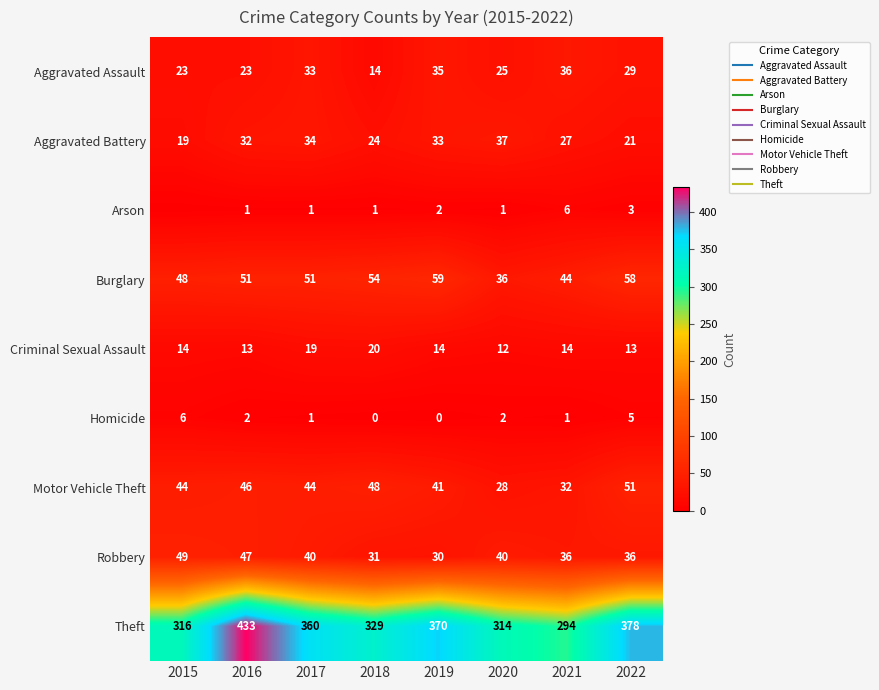

Which has a higher value, 2020 or 2017?

2017